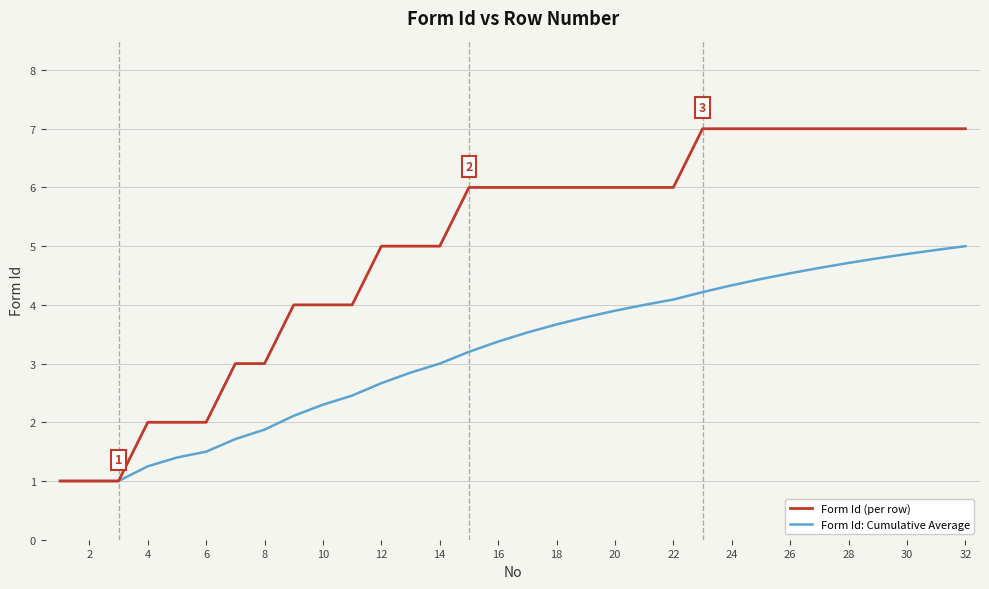

What is the minimum value for Form Id (per row)?

1.0